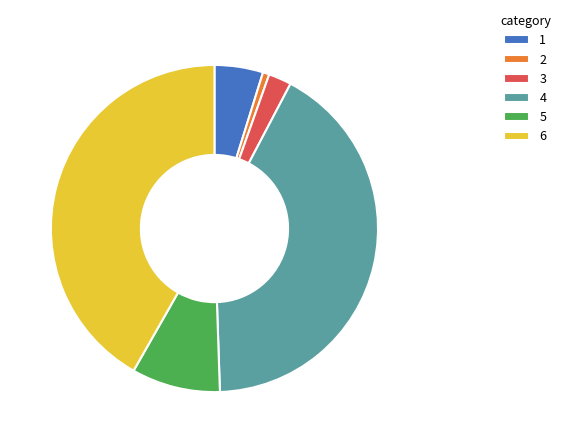

Does any single category account for the majority?

No